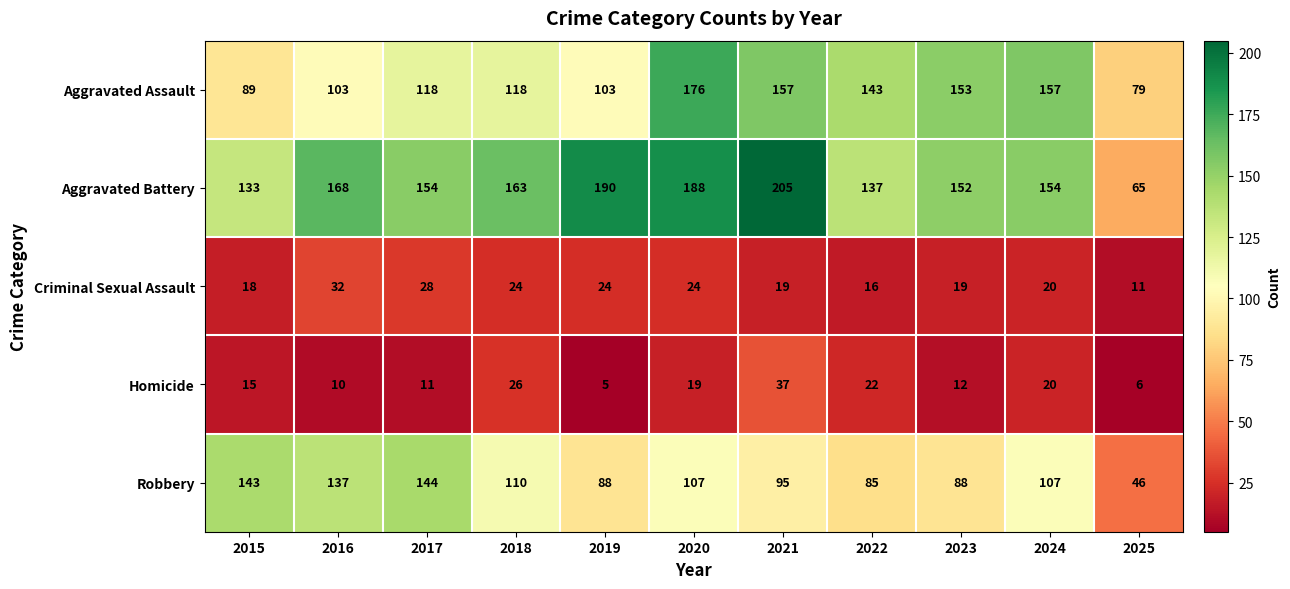

The value of Criminal Sexual Assault at 2021 is 27. True or false?

False